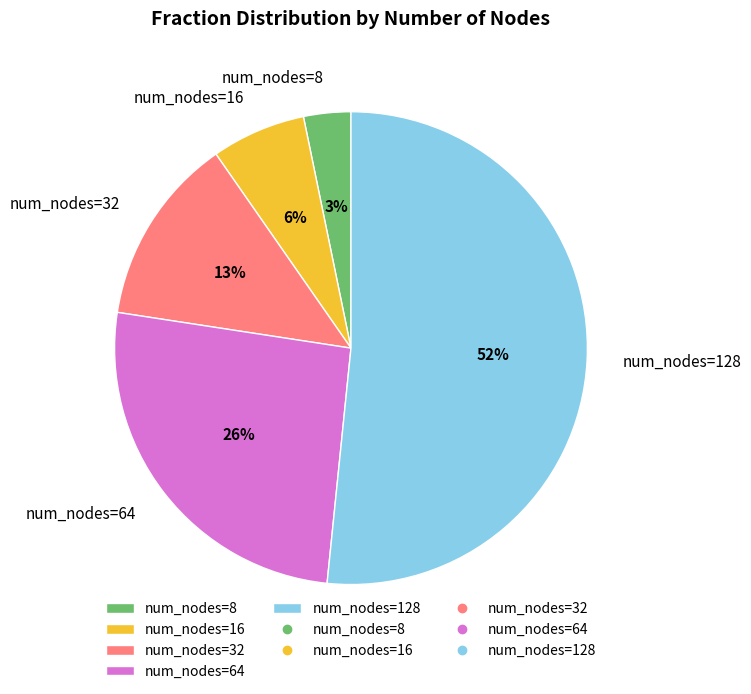

Which category has the smallest portion of the pie?

num_nodes=8